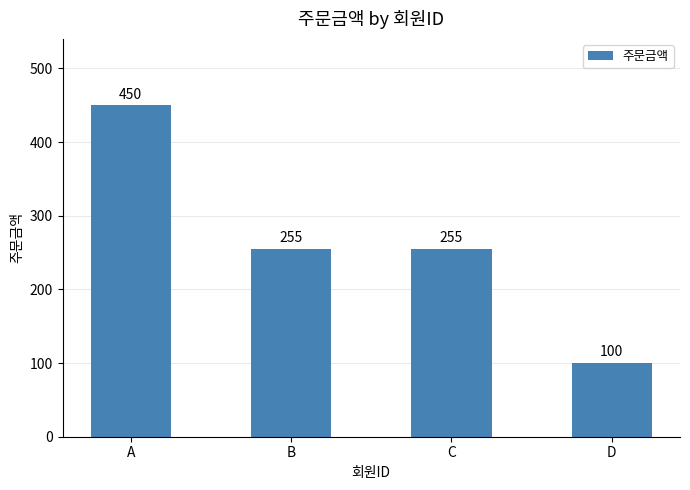

What value does the data have at A?

450